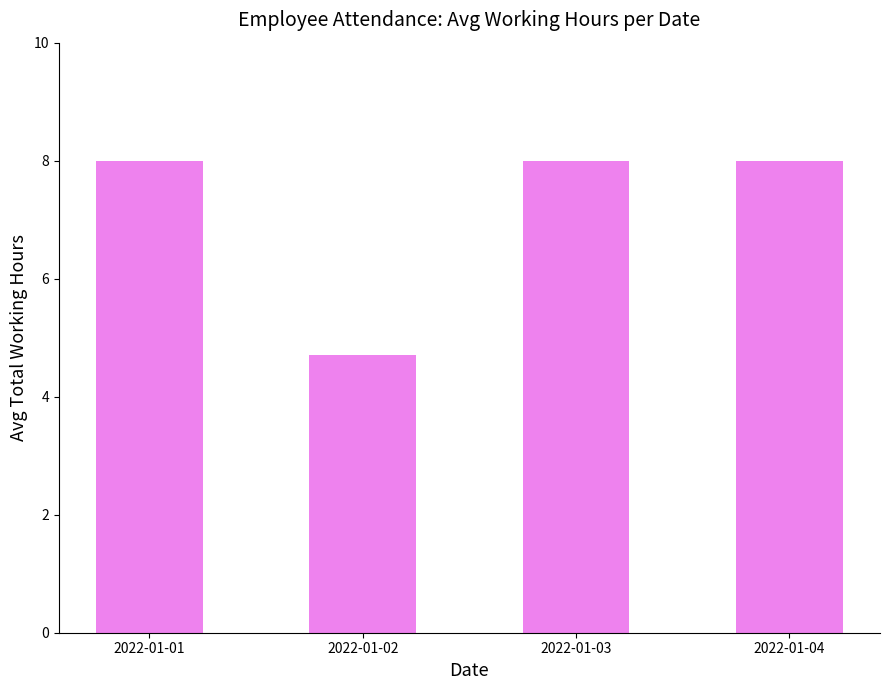

What is the sum of the values at 2022-01-04 and 2022-01-01?

16.0